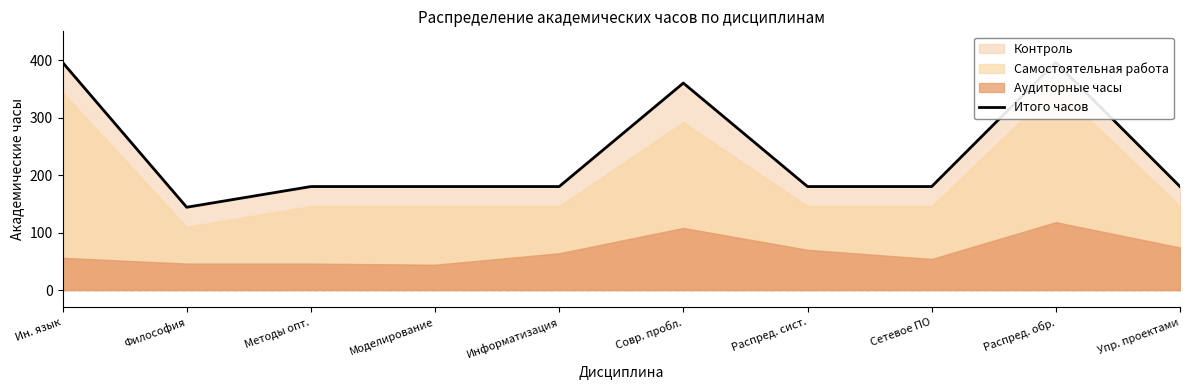

What is the difference between the maximum and minimum values?

252